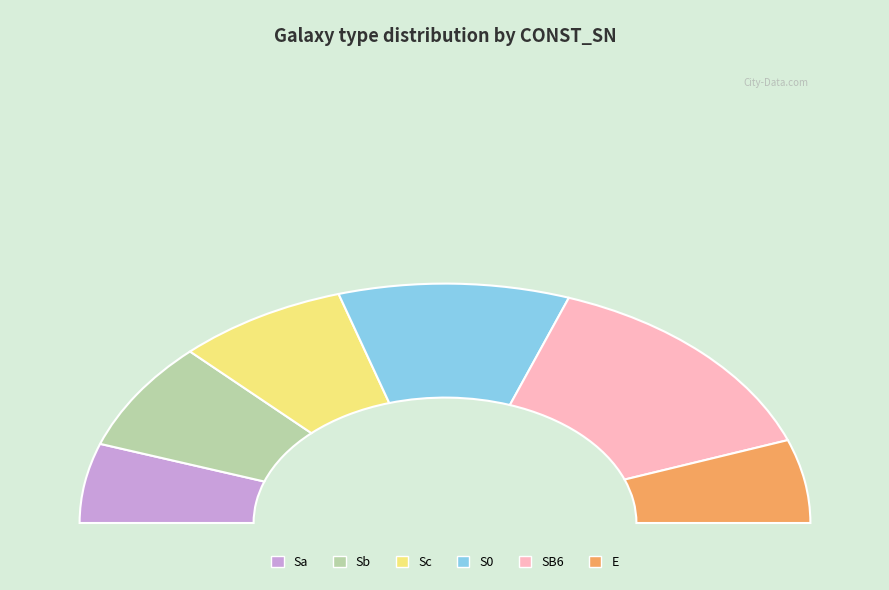

What percentage is the Sb slice, to the nearest percent?

13%